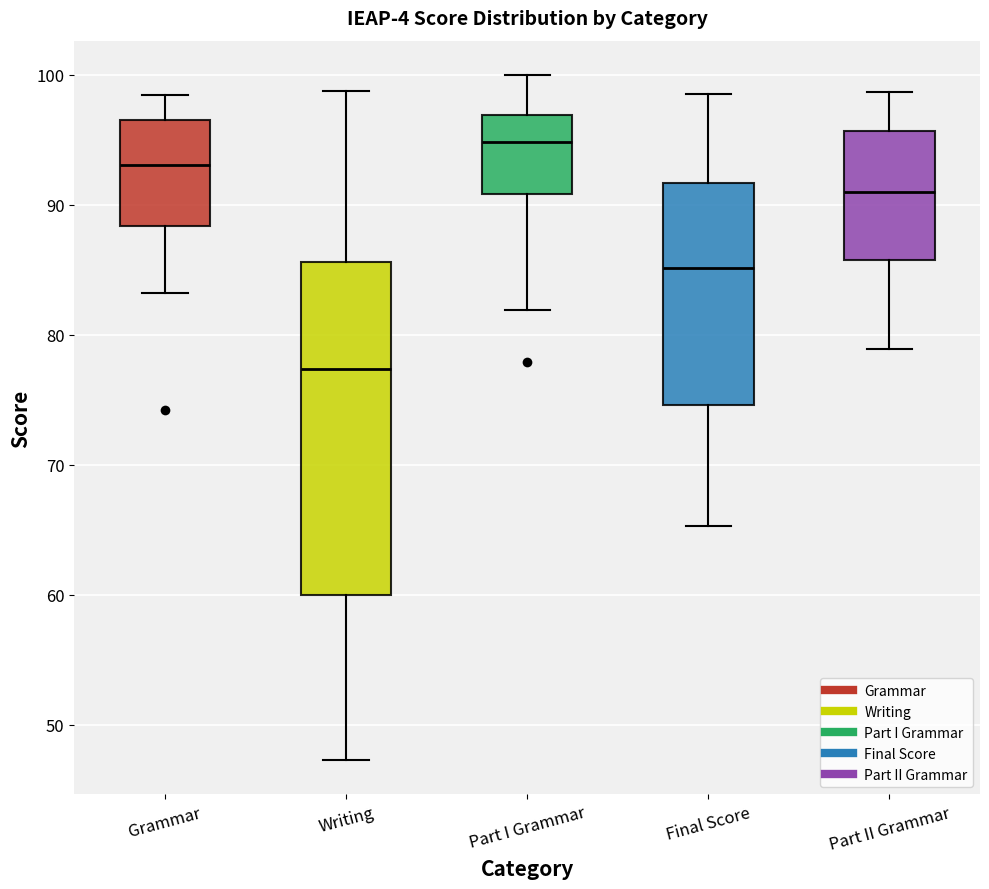

Reading left to right, transcribe this box plot: for each box, give where its median line is, the range the box spans, and where its two whiskers end, as read against the y-axis. The values are not printed on the chart, so give them approximately, as read against the axis.

Grammar: median 93, box 88 to 97, whiskers 83 to 98
Writing: median 77, box 60 to 86, whiskers 47 to 99
Part I Grammar: median 95, box 91 to 97, whiskers 82 to 100
Final Score: median 85, box 75 to 92, whiskers 65 to 99
Part II Grammar: median 91, box 86 to 96, whiskers 79 to 99